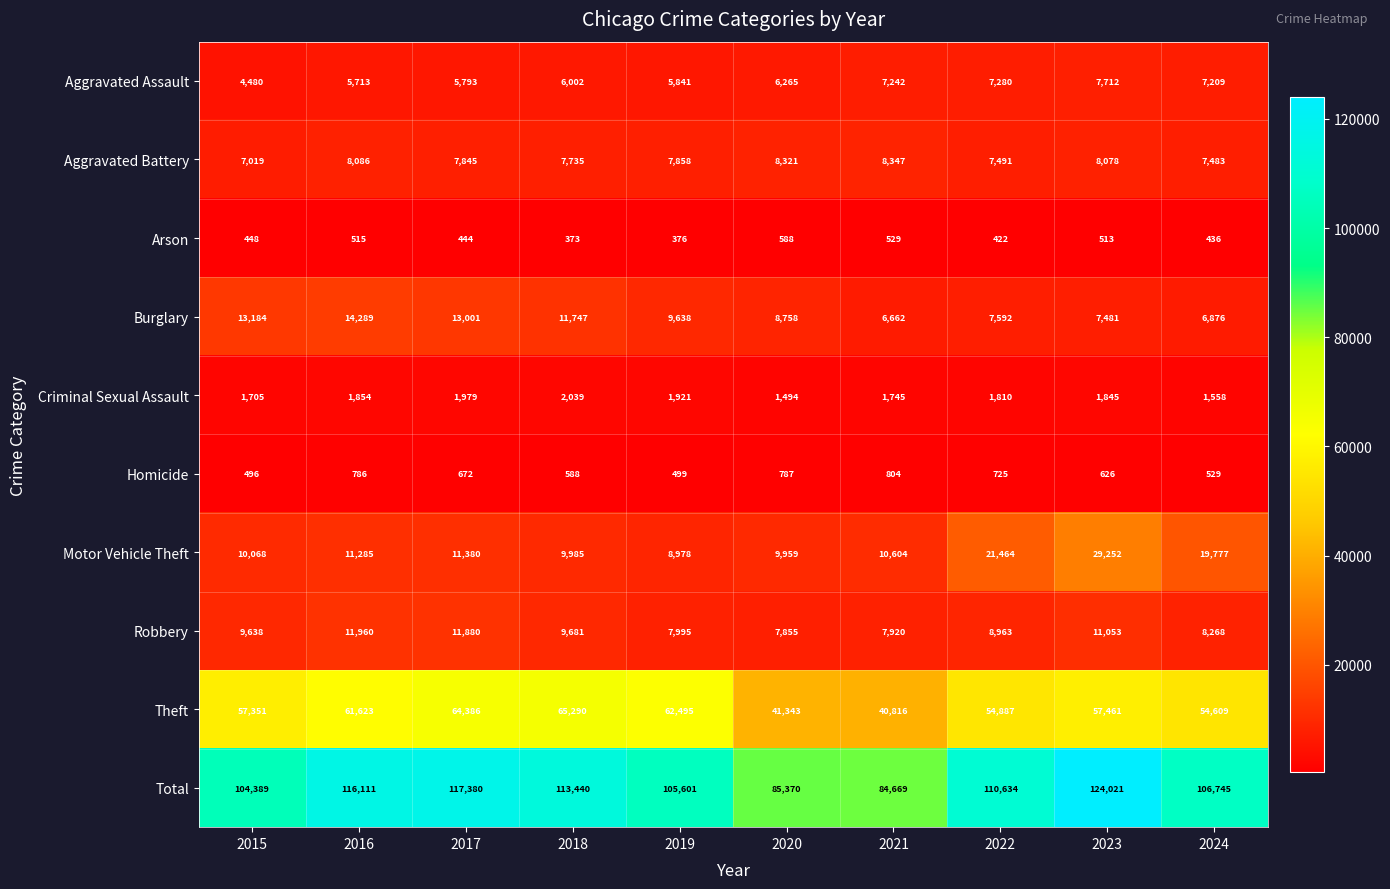

At how many categories does at least one series exceed 42214?

10